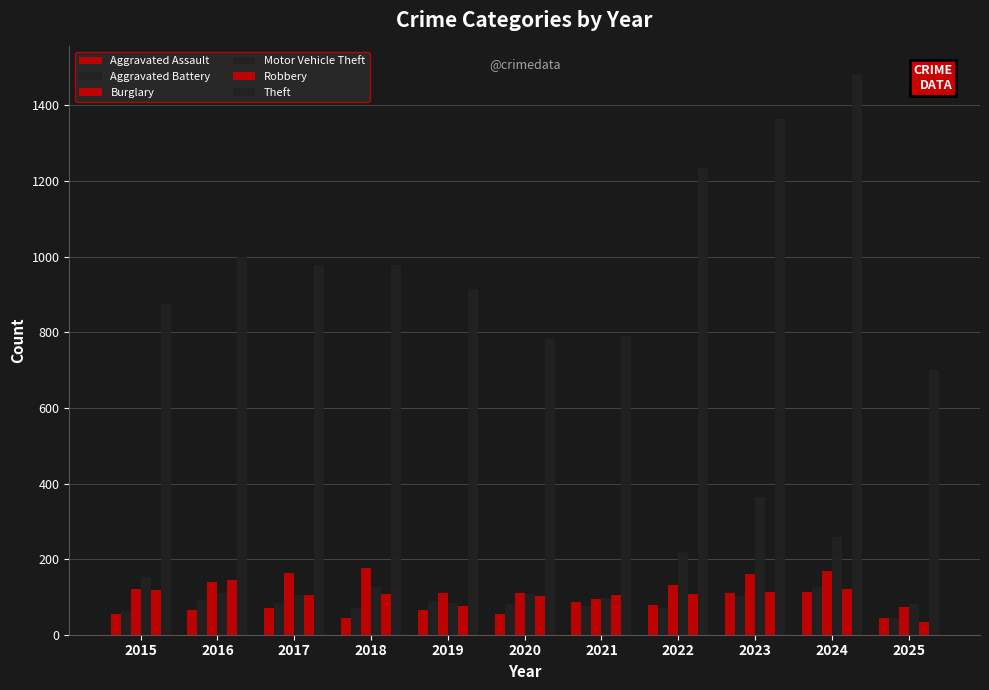

What is the difference between the maximum and second lowest values in the Burglary series?

81